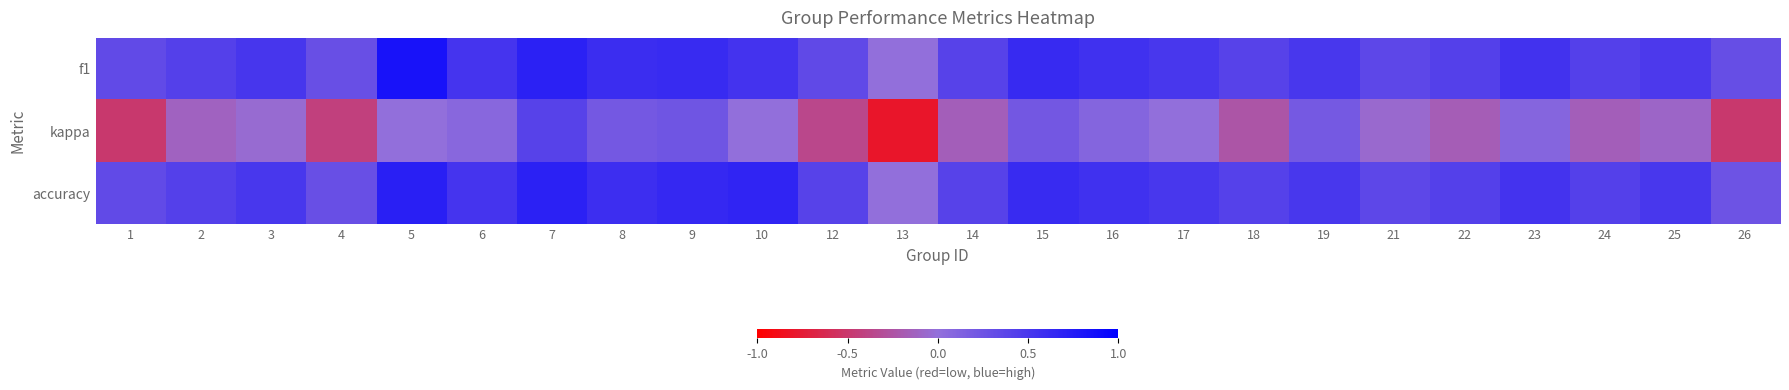

Reading left to right, transcribe all the data shown in this chart.

f1: 1=0.3	2=0.4	3=0.5	4=0.3	5=0.8	6=0.5	7=0.7	8=0.6	9=0.6	10=0.5	12=0.3	13=0.0	14=0.4	15=0.6	16=0.6	17=0.5	18=0.4	19=0.5	21=0.4	22=0.4	23=0.5	24=0.4	25=0.5	26=0.3
kappa: 1=-0.5	2=-0.1	3=-0.0	4=-0.4	5=0.0	6=0.1	7=0.4	8=0.2	9=0.2	10=0.0	12=-0.4	13=-0.8	14=-0.2	15=0.2	16=0.1	17=0.0	18=-0.2	19=0.2	21=-0.1	22=-0.2	23=0.1	24=-0.2	25=-0.1	26=-0.5
accuracy: 1=0.3	2=0.4	3=0.5	4=0.3	5=0.7	6=0.5	7=0.7	8=0.6	9=0.6	10=0.7	12=0.4	13=0.0	14=0.4	15=0.6	16=0.6	17=0.5	18=0.4	19=0.5	21=0.4	22=0.4	23=0.5	24=0.4	25=0.5	26=0.2